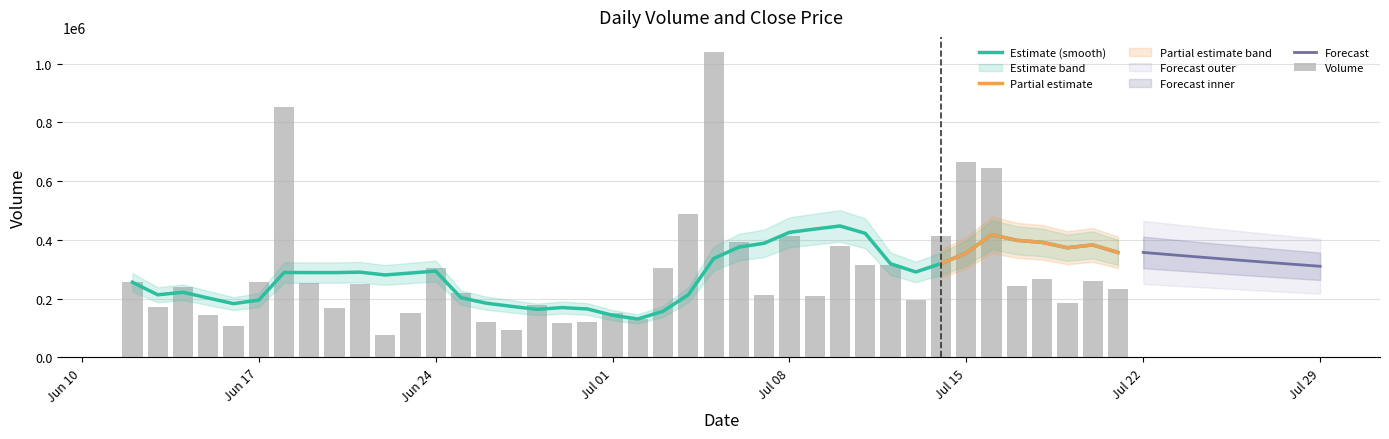

What is the highest value of the Estimate (smooth) series?

447385.6